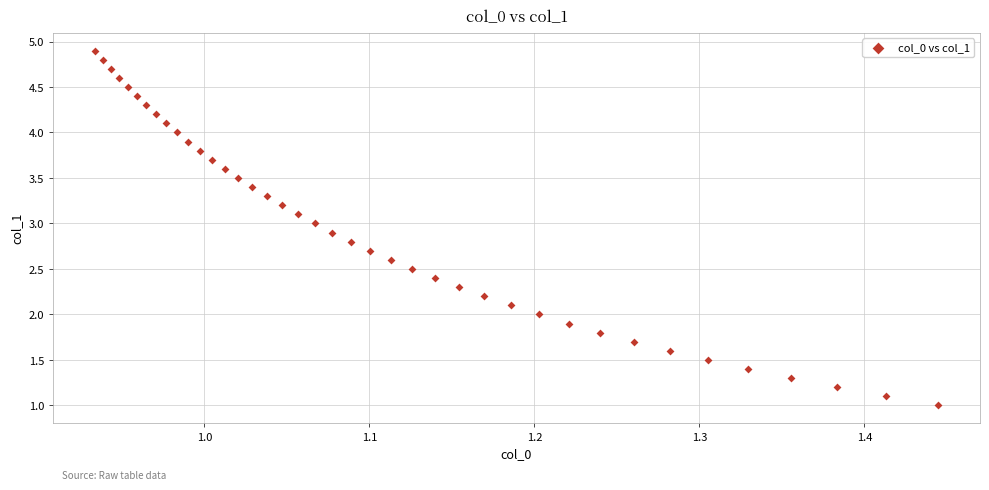

What is the range of Y values (max minus min)?

3.9